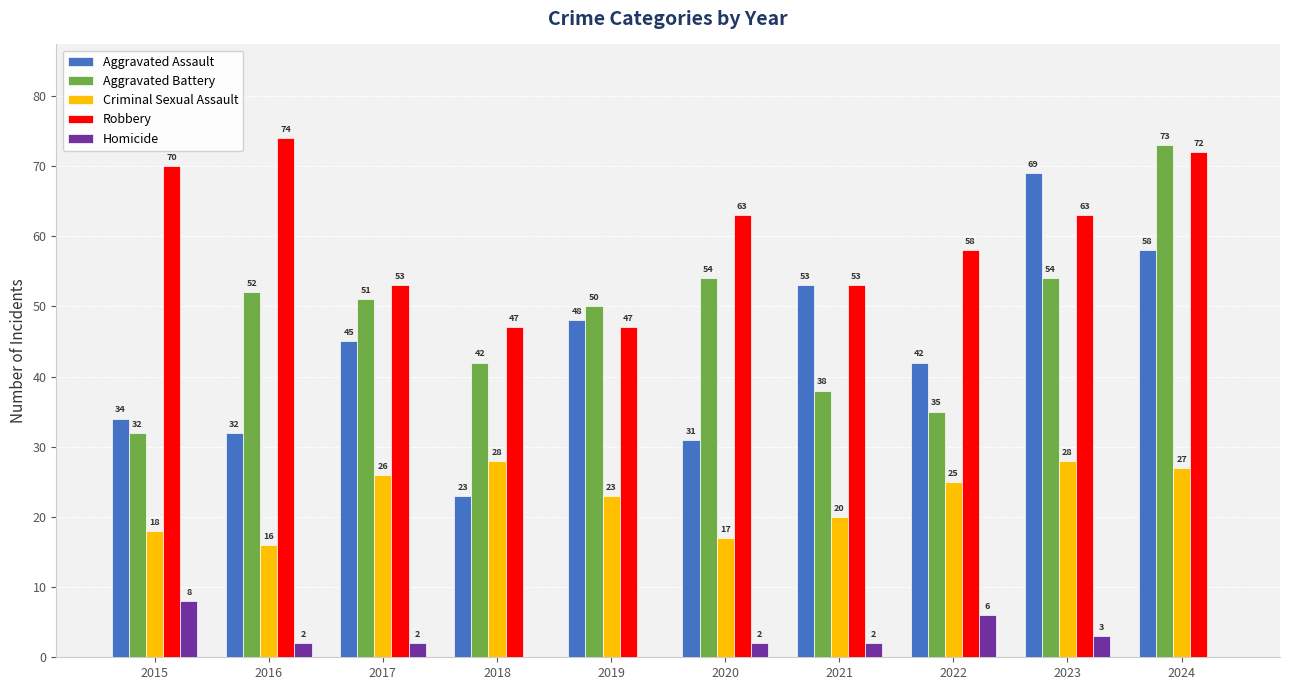

Which category has the highest value across all series?

2016